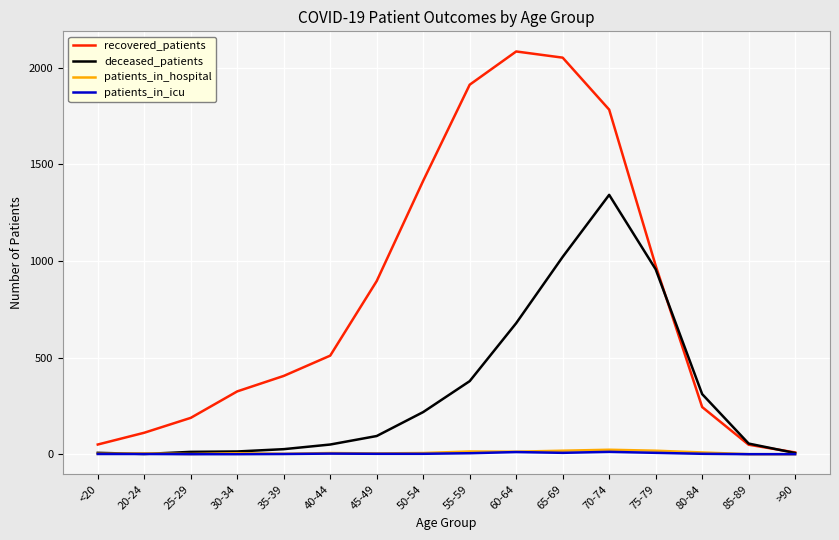

What is the greatest value displayed?

2084